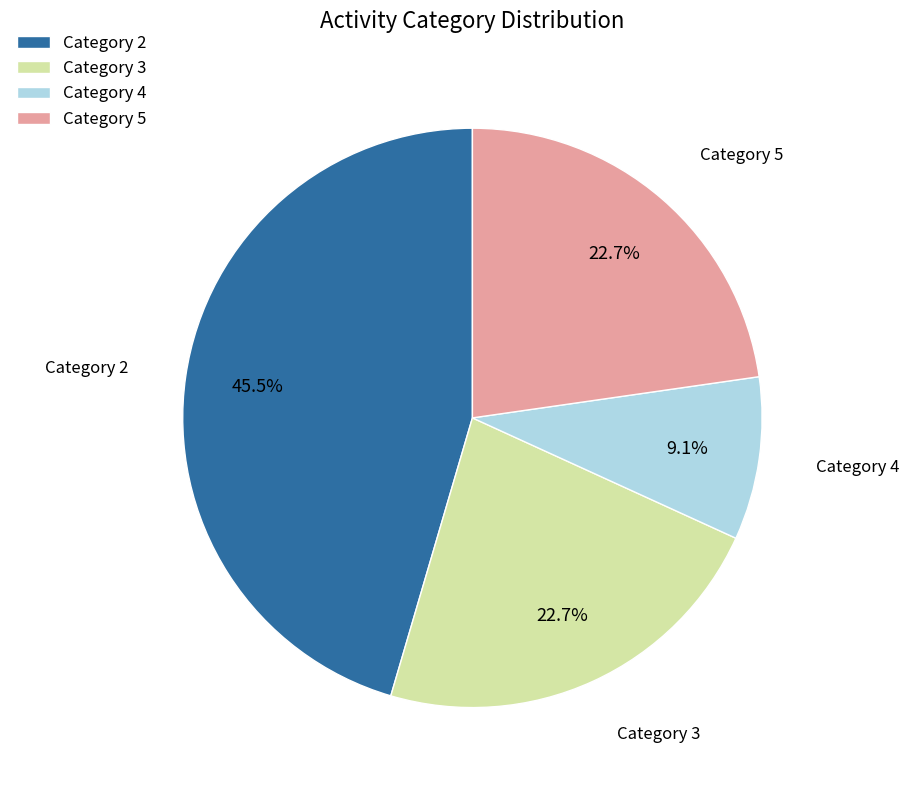

What is the smallest slice in the pie chart?

Category 4